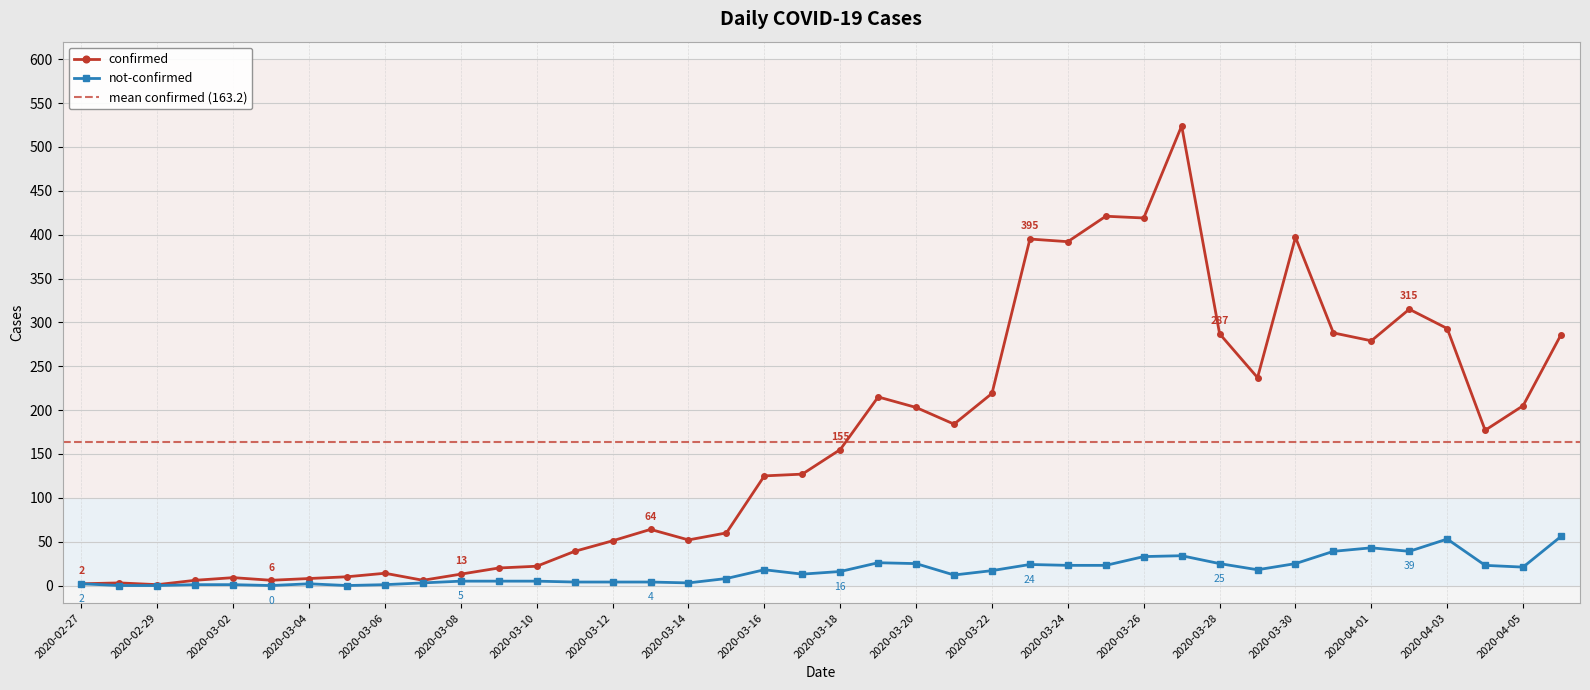

True or false: not-confirmed and confirmed intersect in this chart.

False